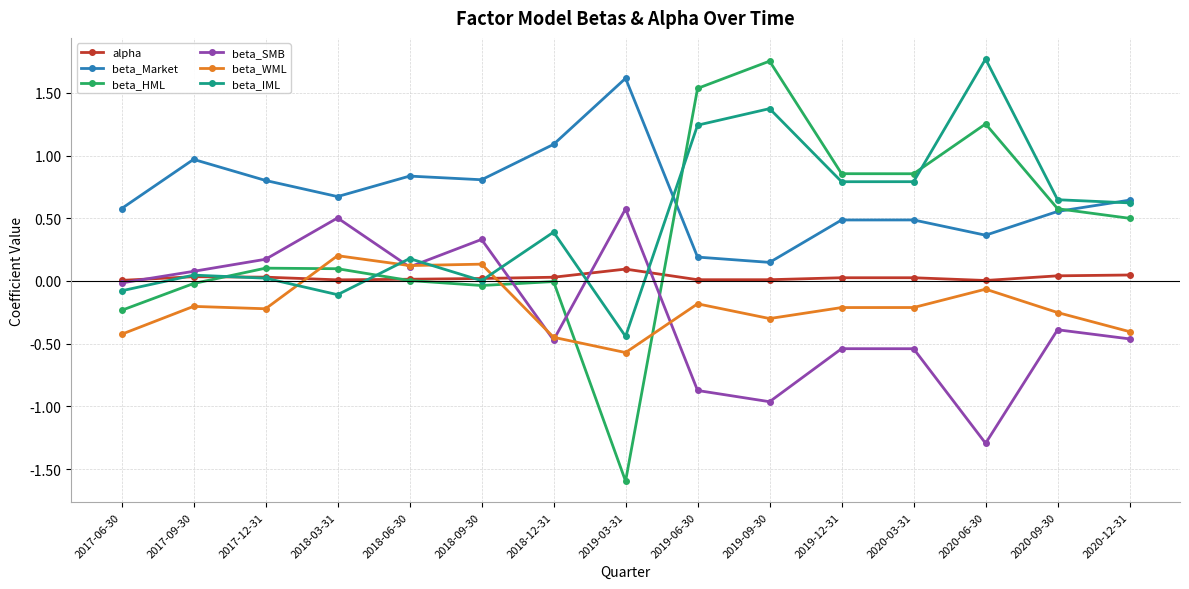

At which label does beta_SMB reach its minimum?

2020-06-30